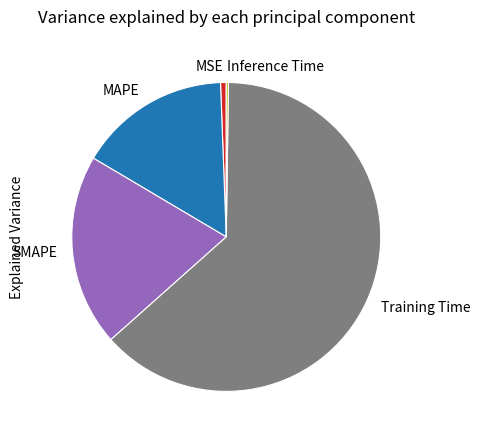

The SMAPE slice represents 20% of the pie. True or false?

True